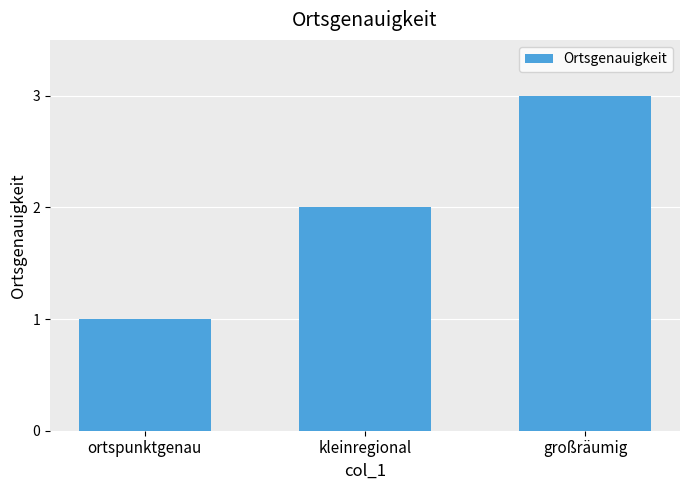

Is it true that the value at kleinregional is 3?

False